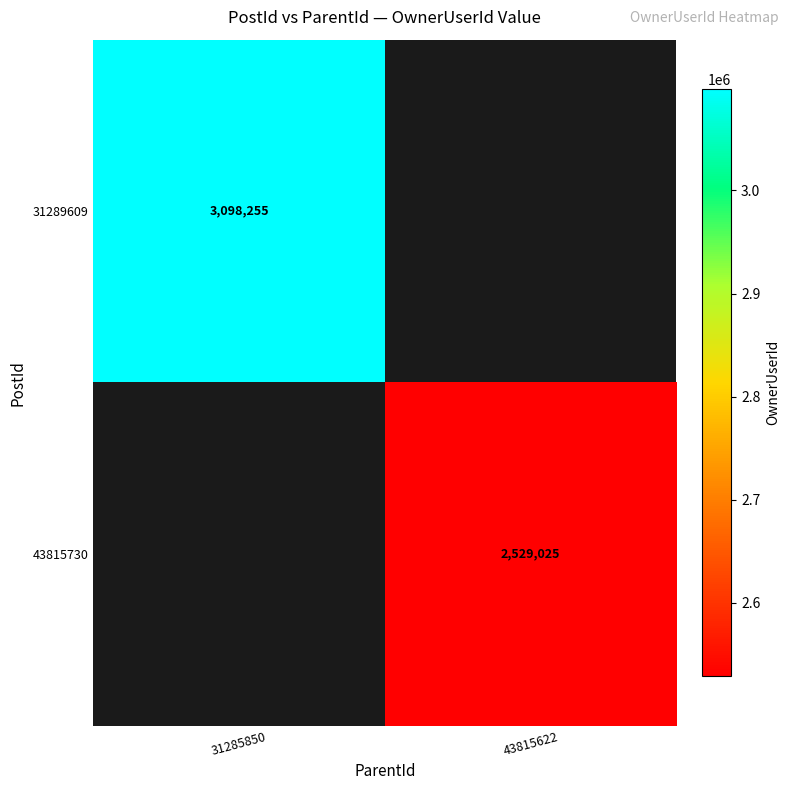

How many distinct data groups are displayed?

2